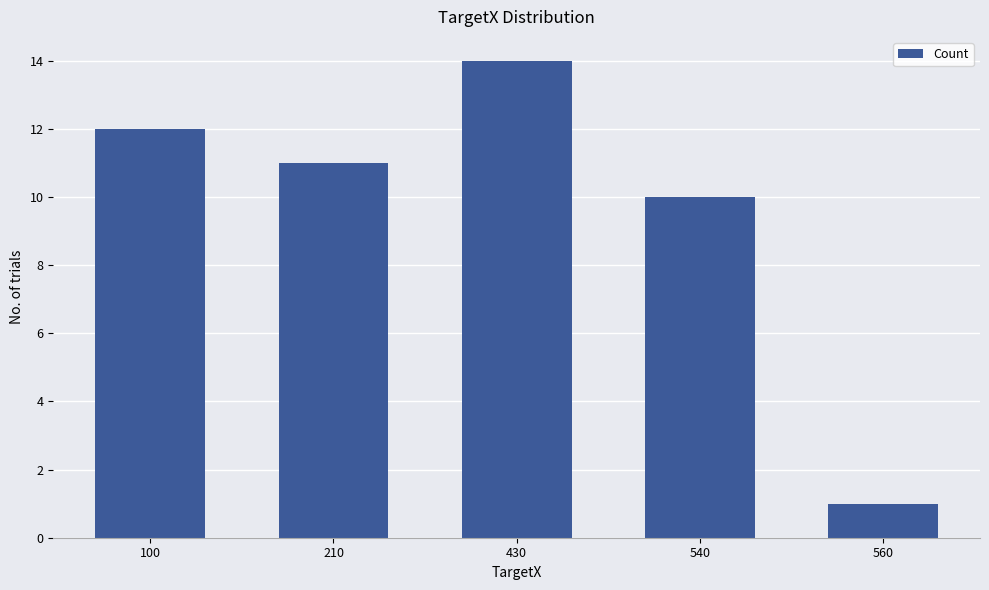

At which label is the value closest to 7?

540